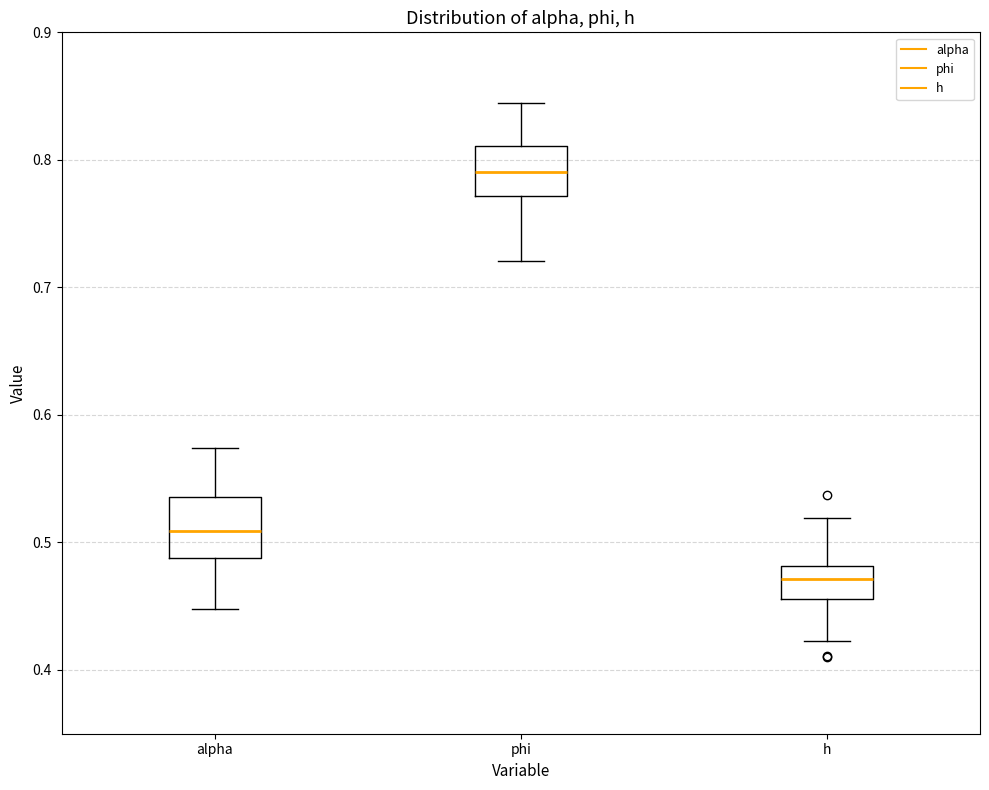

Where does the lower whisker of the box for alpha end on the y-axis? The values are not printed on the chart, so give them approximately, as read against the axis.

0.45